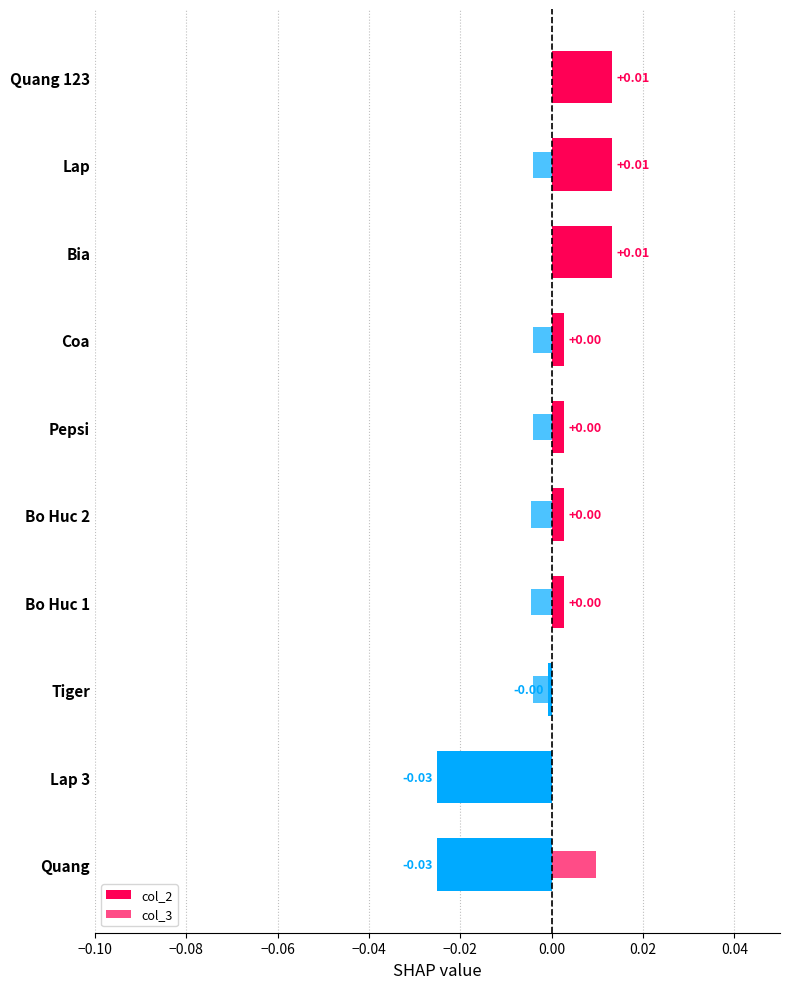

True or false: col_3 has a value of -0.0 at Bo Huc 2.

True